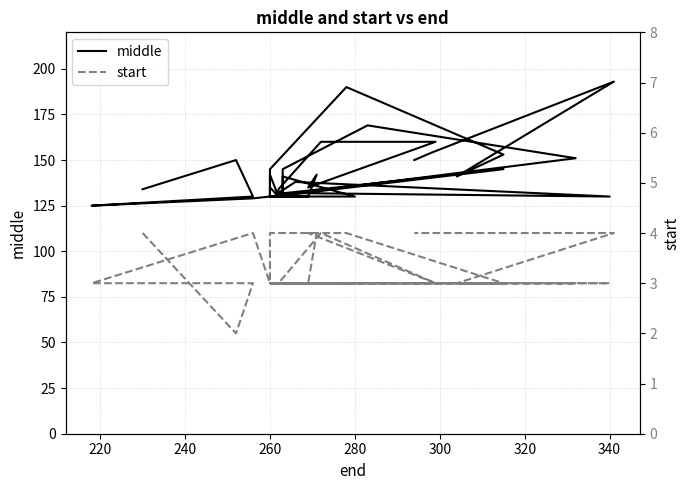

At which label is start closest to 3?

240